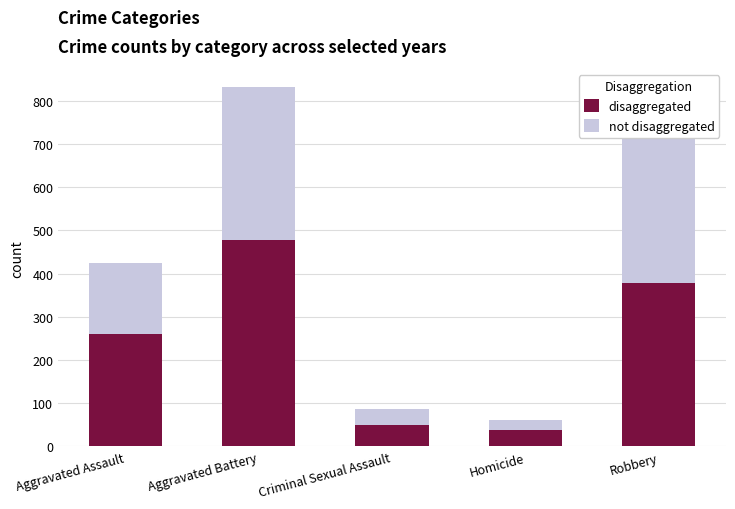

Which series changed the most between Criminal Sexual Assault and Robbery?

not disaggregated